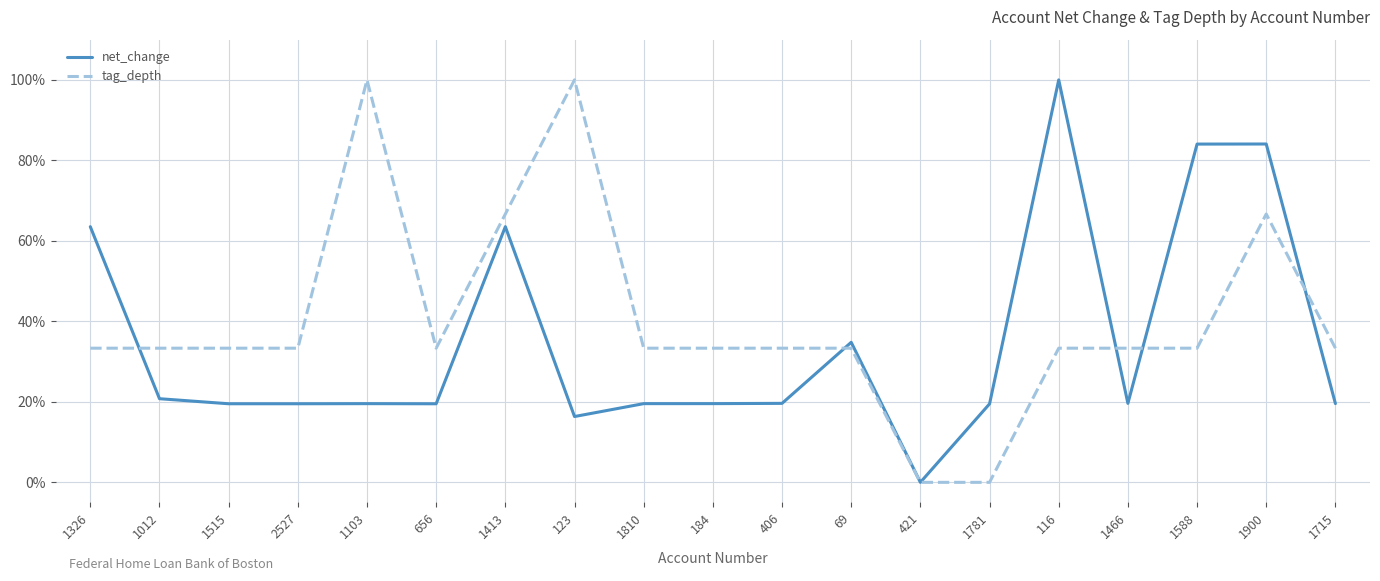

At which label does net_change first exceed 19?

1326